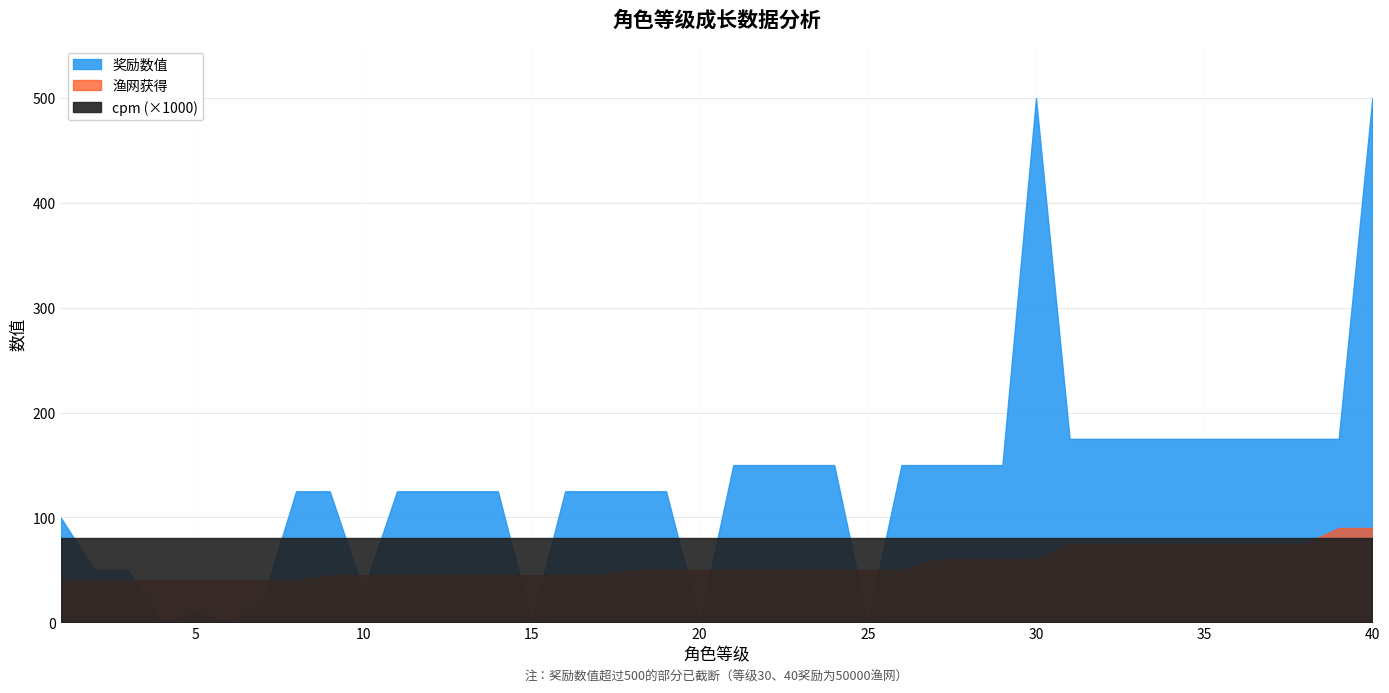

What is the greatest value displayed?

50000.0